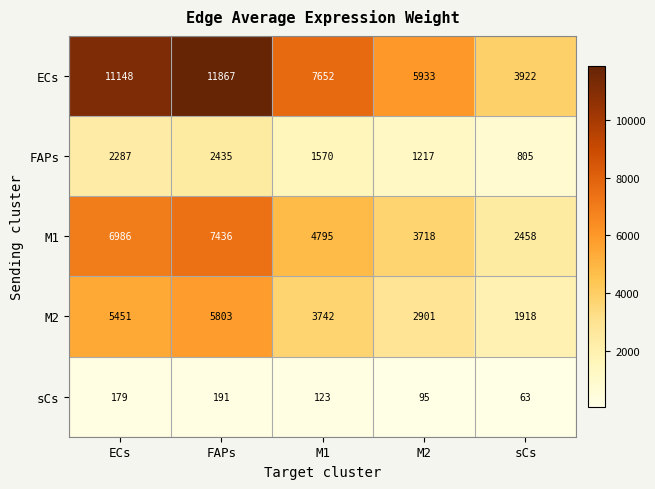

At which category does the chart reach its peak across all series?

FAPs